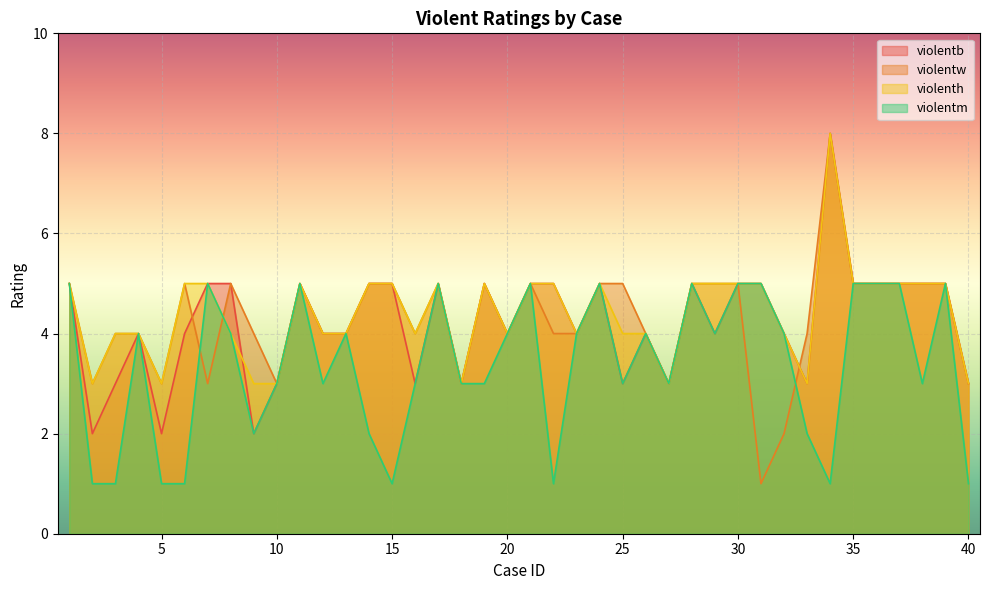

How many violenth values are between 4 and 5?

31